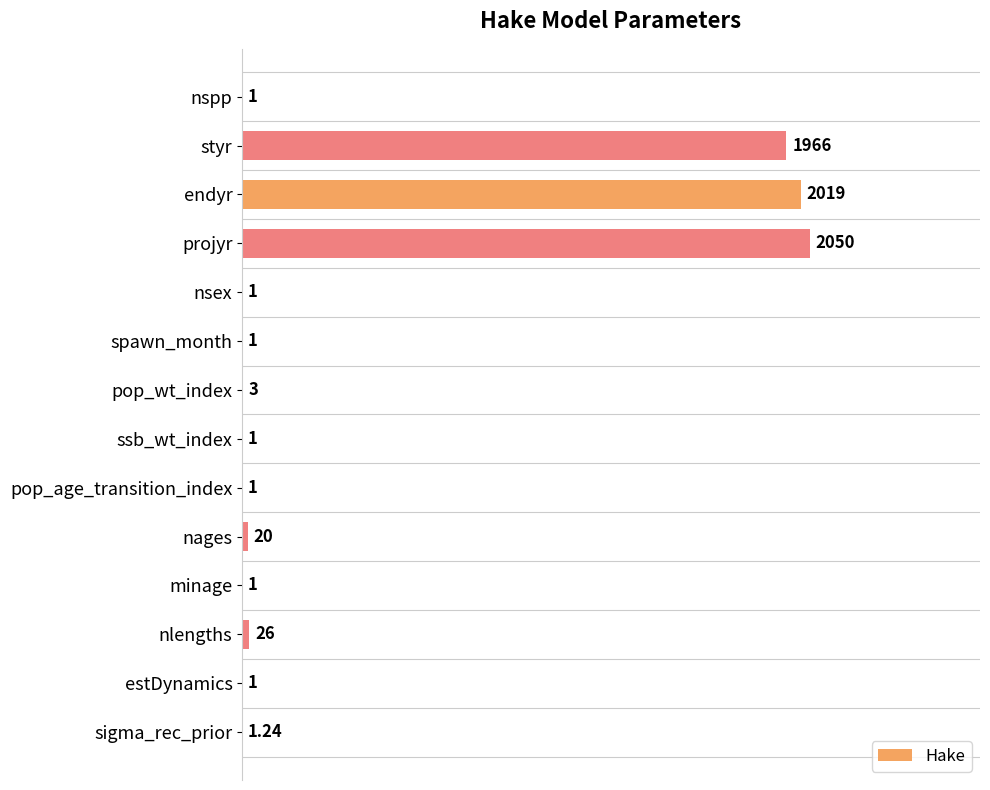

How many data points does each series have?

14